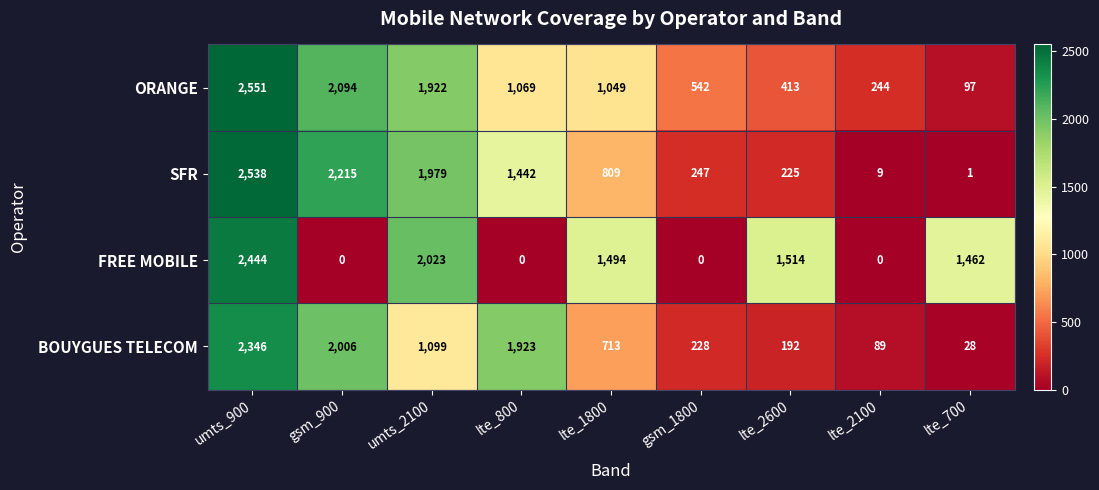

The FREE MOBILE series shows 1462 at lte_700. True or false?

True